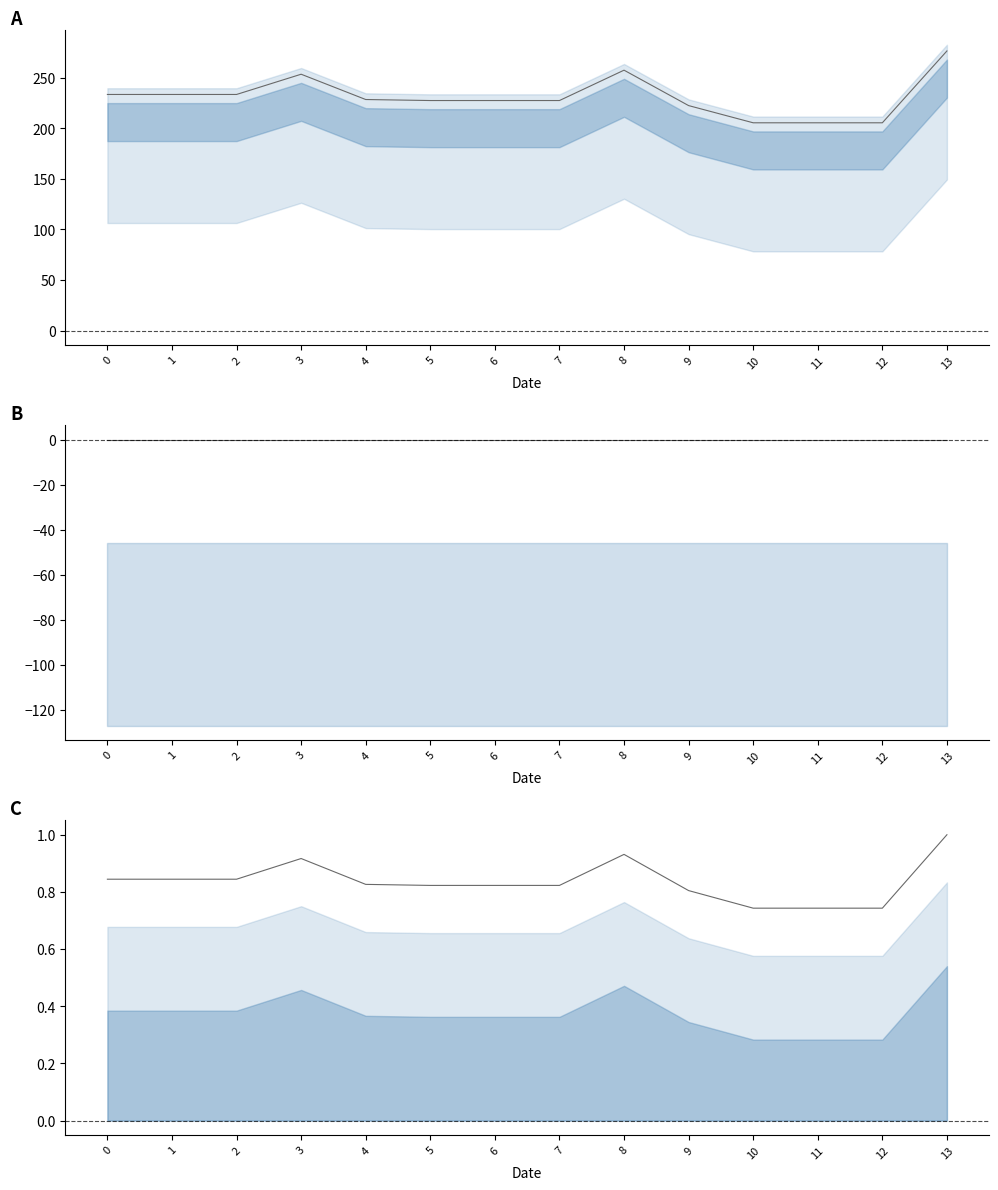

At which category does the chart reach its peak across all series?

13